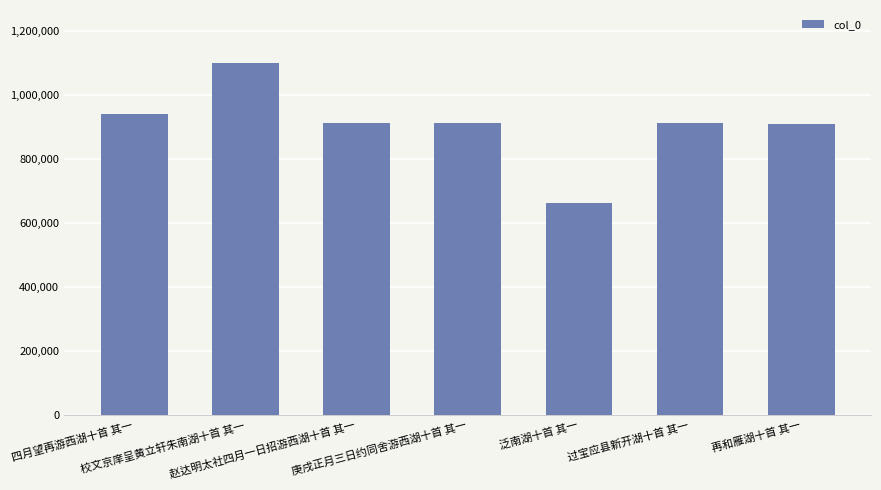

What is the change in value from 四月望再游西湖十首 其一 to 泛南湖十首 其一?

-278025